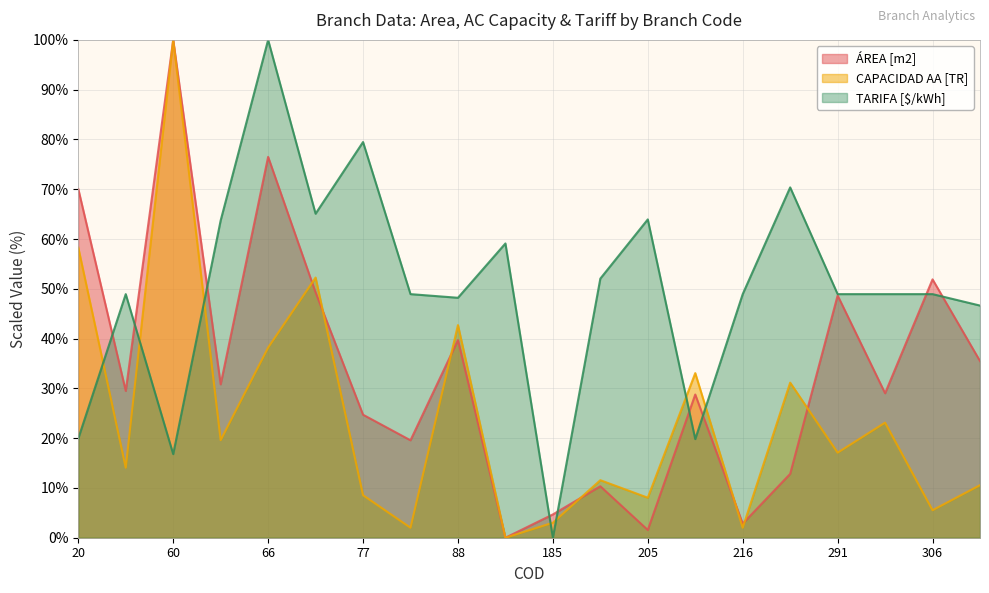

The ÁREA [m2] series shows 49.4 at 311. True or false?

False